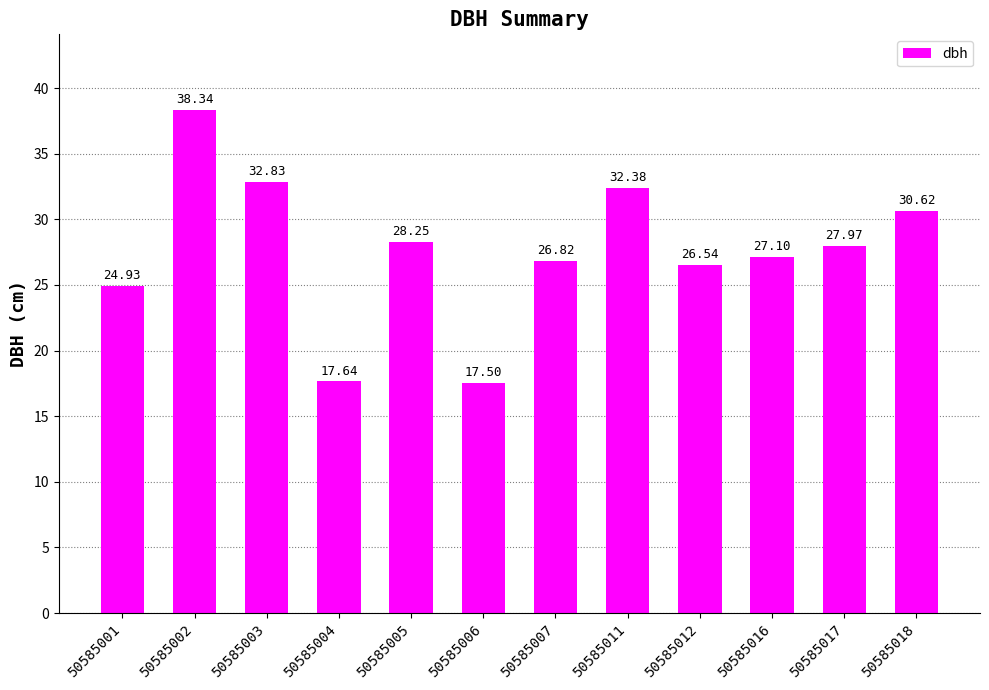

Which label corresponds to the largest value in the chart?

50585002